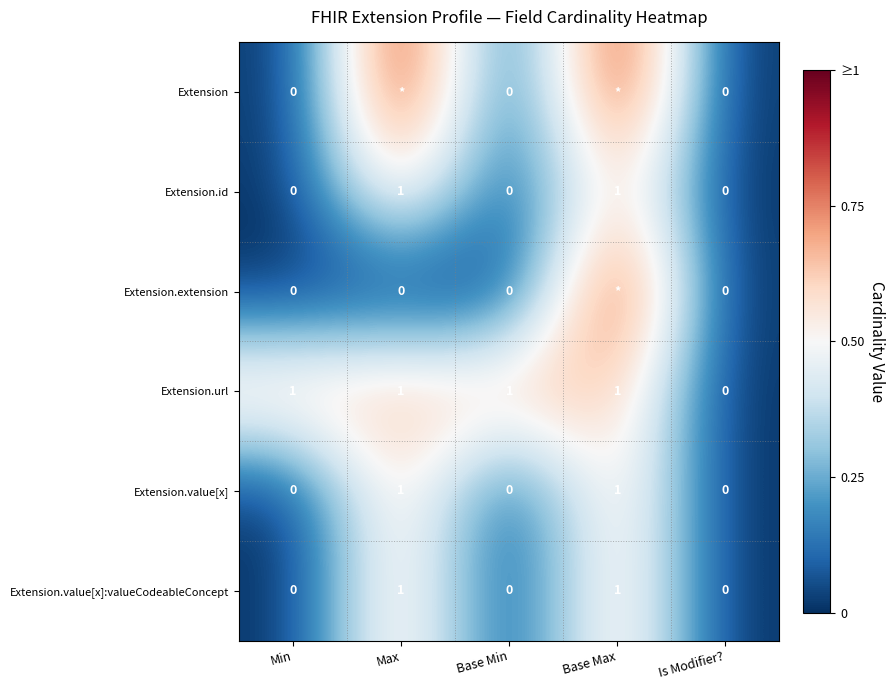

What is the sum of all Extension.url values?

4